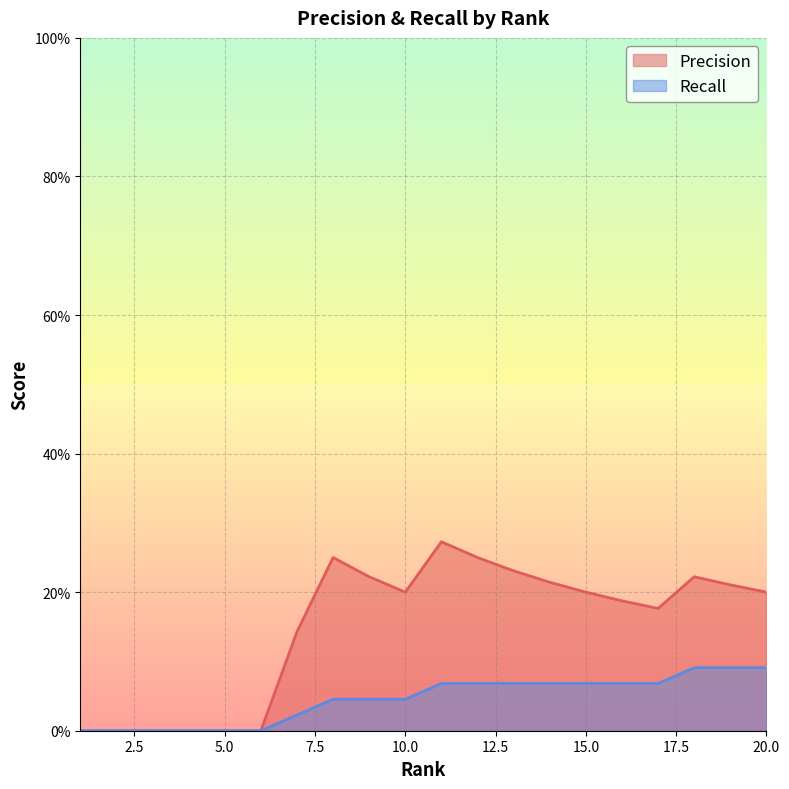

Read the Precision value at 20.

0.2